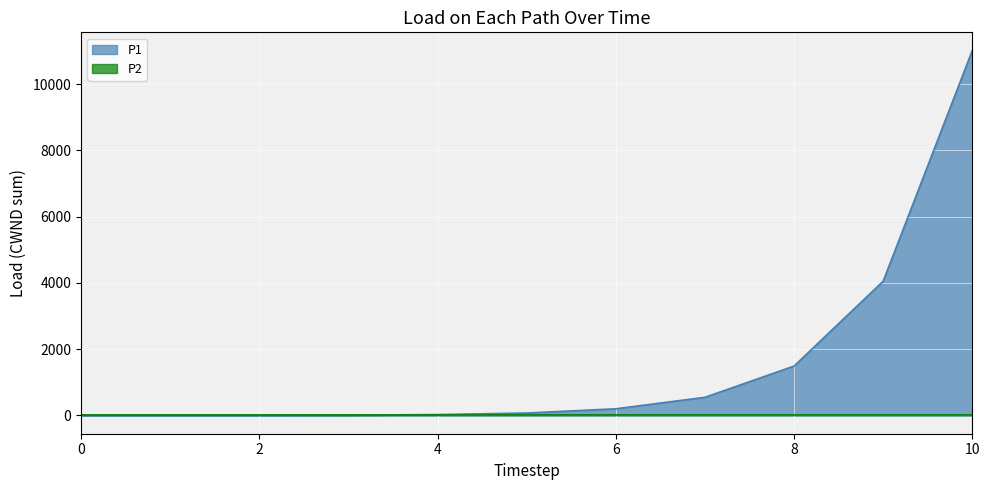

At which label does the data first exceed 74?

5